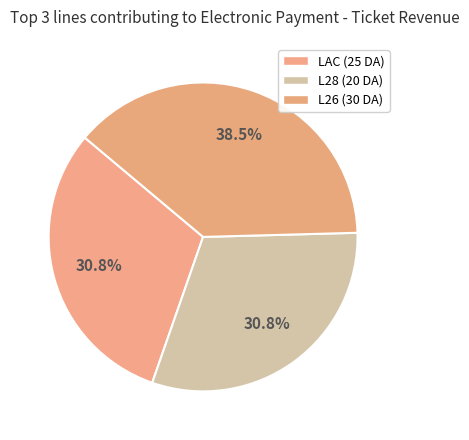

Count the number of slices in the pie.

3